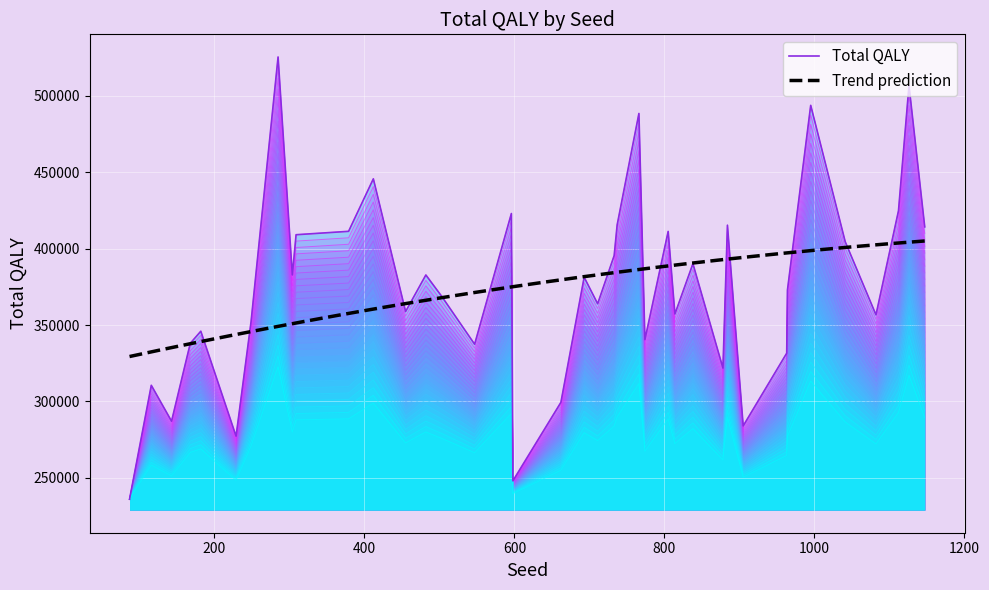

What is the value of the 13th point from the left?

424808